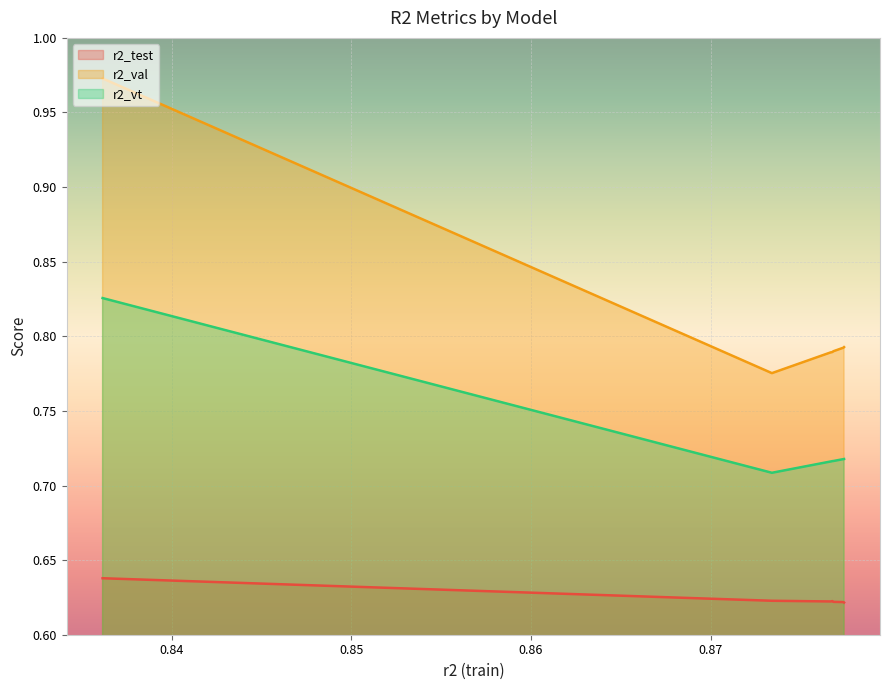

In r2_vt, how many points are lower than both neighbors (excluding endpoints)?

1